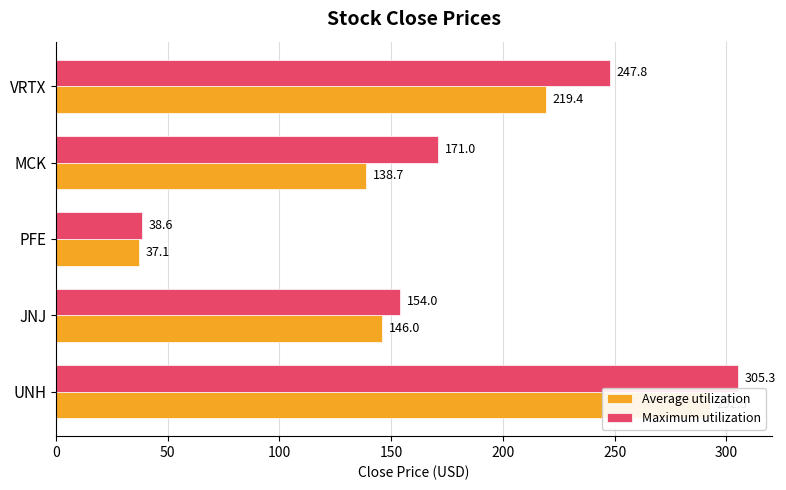

Is the value of Average utilization at VRTX greater than the value of Maximum utilization at JNJ?

Yes